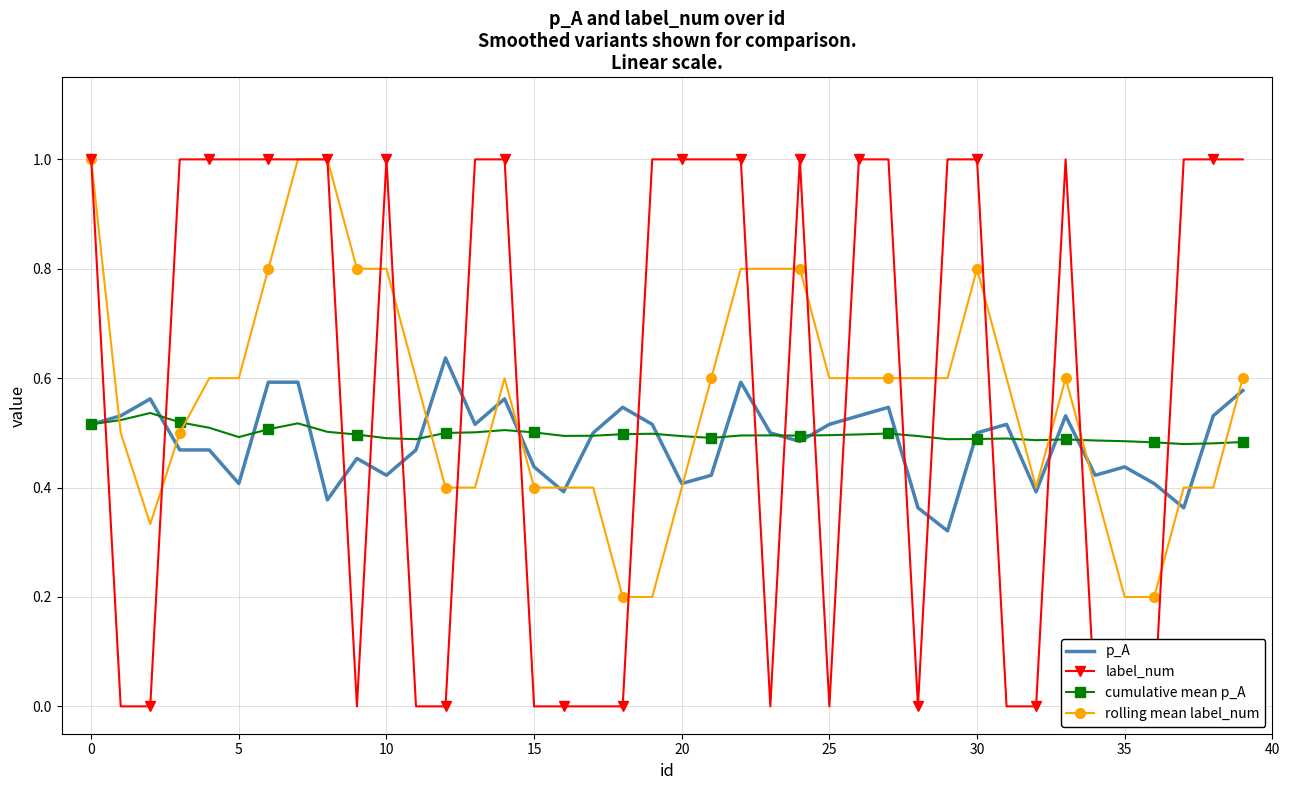

What is the difference between the rolling mean label_num values at 28 and 15?

0.2